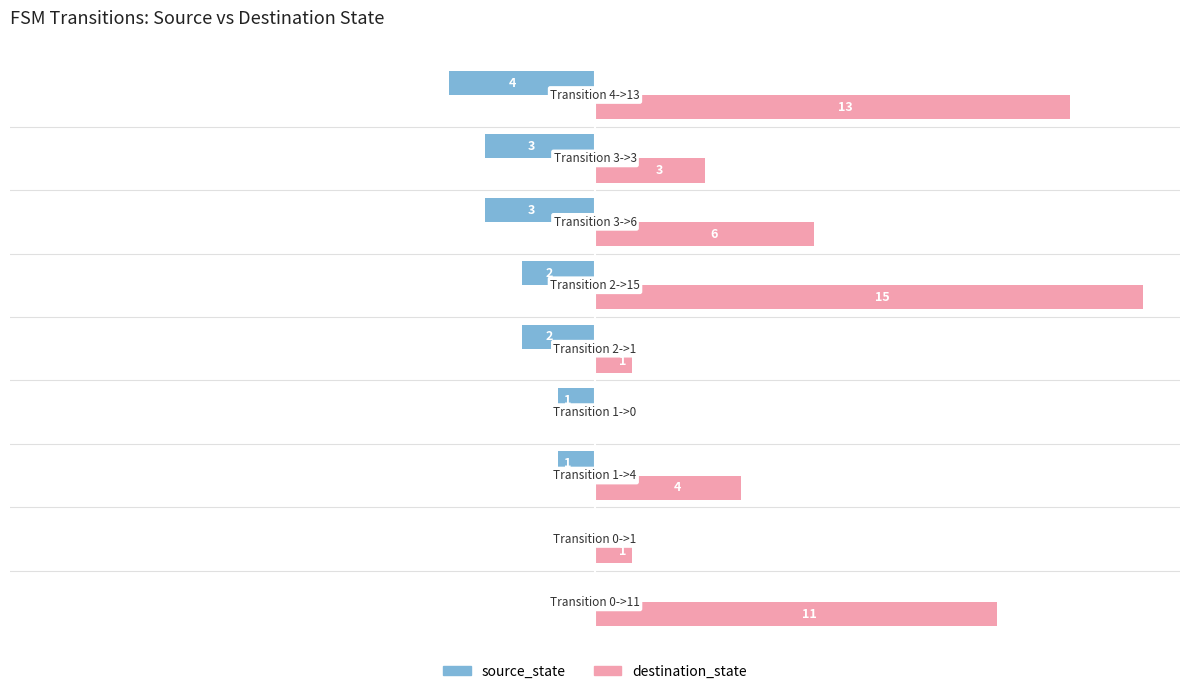

What is the sum of all destination_state values?

54